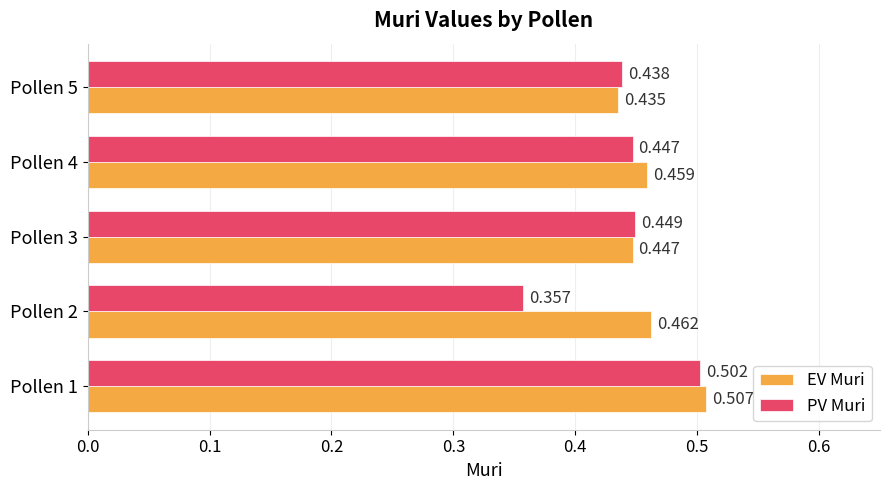

What is the difference between the maximum and minimum values in the EV Muri series?

0.1